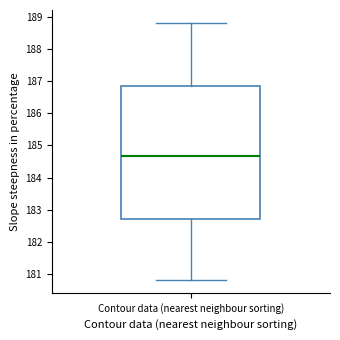

Transcribe this box plot: give where the median line is, the range the box spans, and where the two whiskers end, as read against the y-axis. The values are not printed on the chart, so give them approximately, as read against the axis.

median 184.7, box 182.7 to 186.8, whiskers 180.8 to 188.8